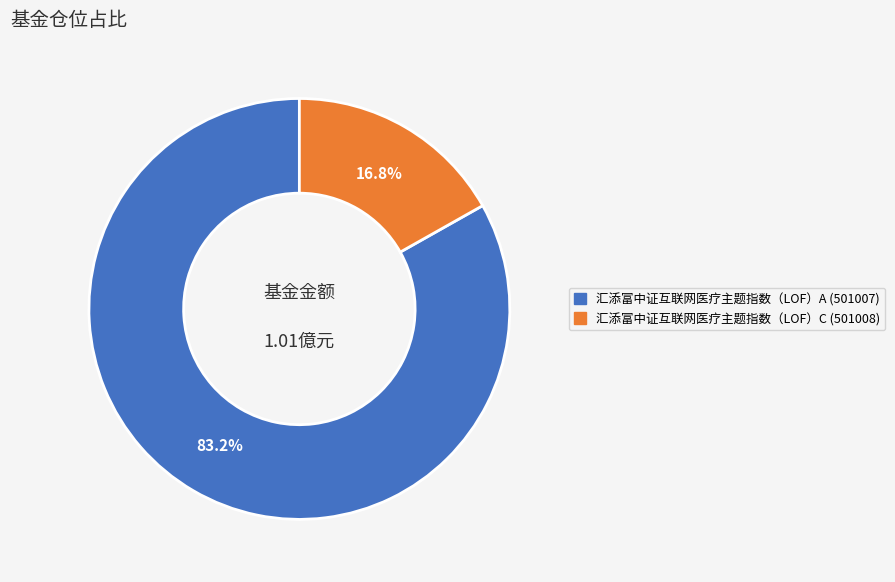

How many slices are in this pie chart?

2